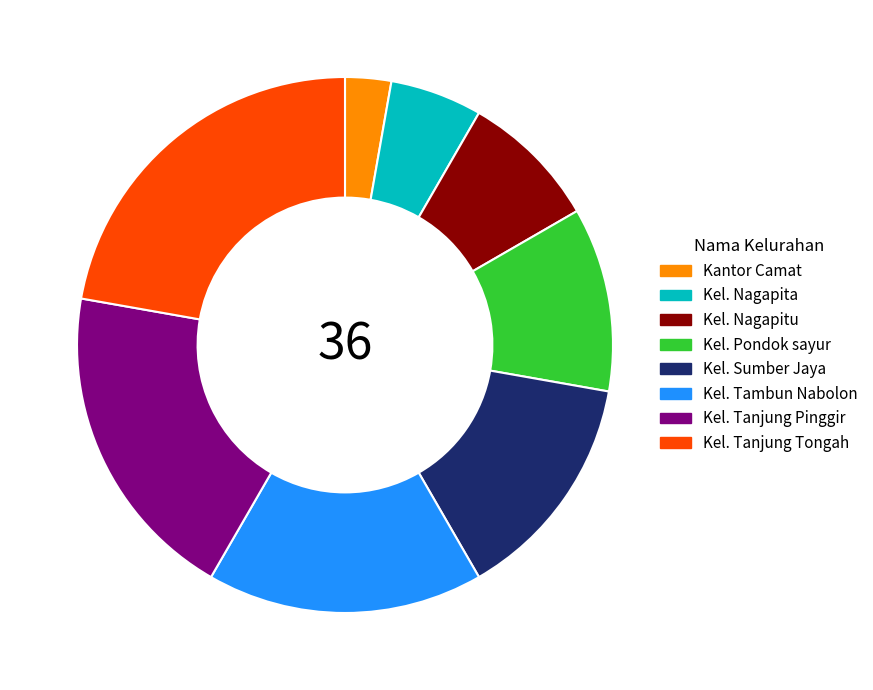

Which has a higher value, Kel. Tanjung Pinggir or Kel. Nagapita?

Kel. Tanjung Pinggir